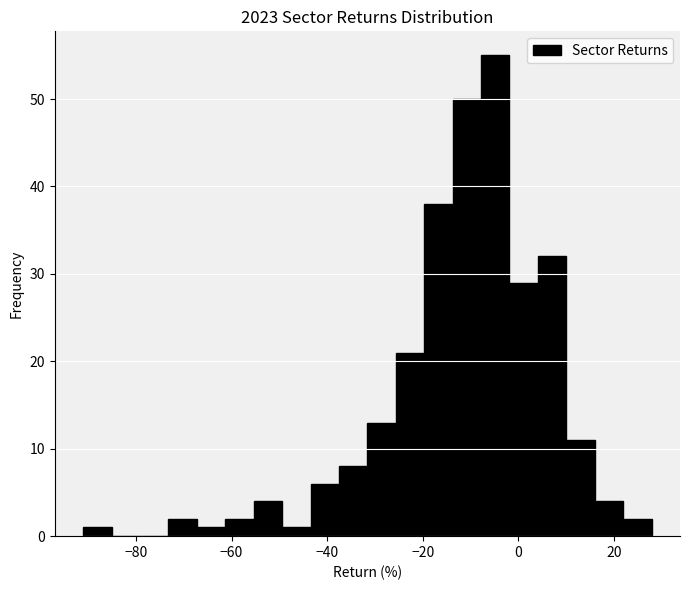

Around what value on the x-axis is the tallest bar? Give the approximate position of its centre, as read against the axis.

-4